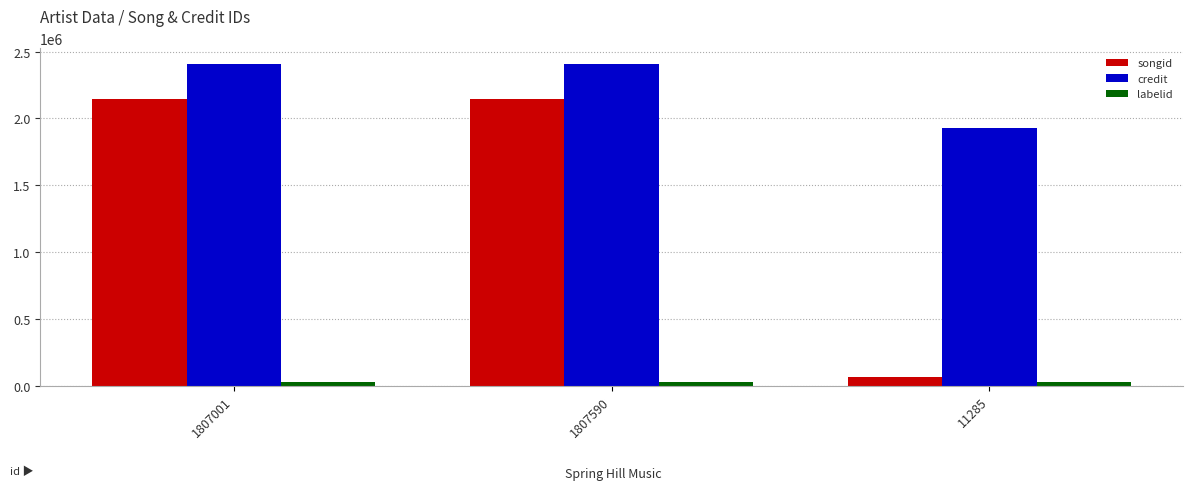

What is the label of the 1st bar from the left?

1807001